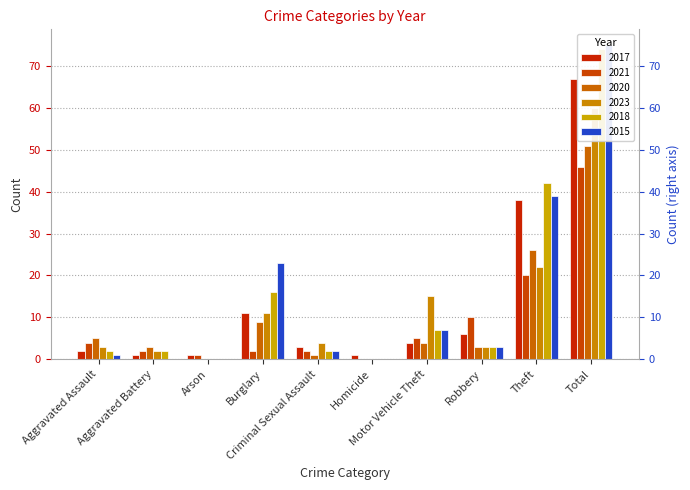

What is the approximate value of 2020 at Burglary, to the nearest 10?

10